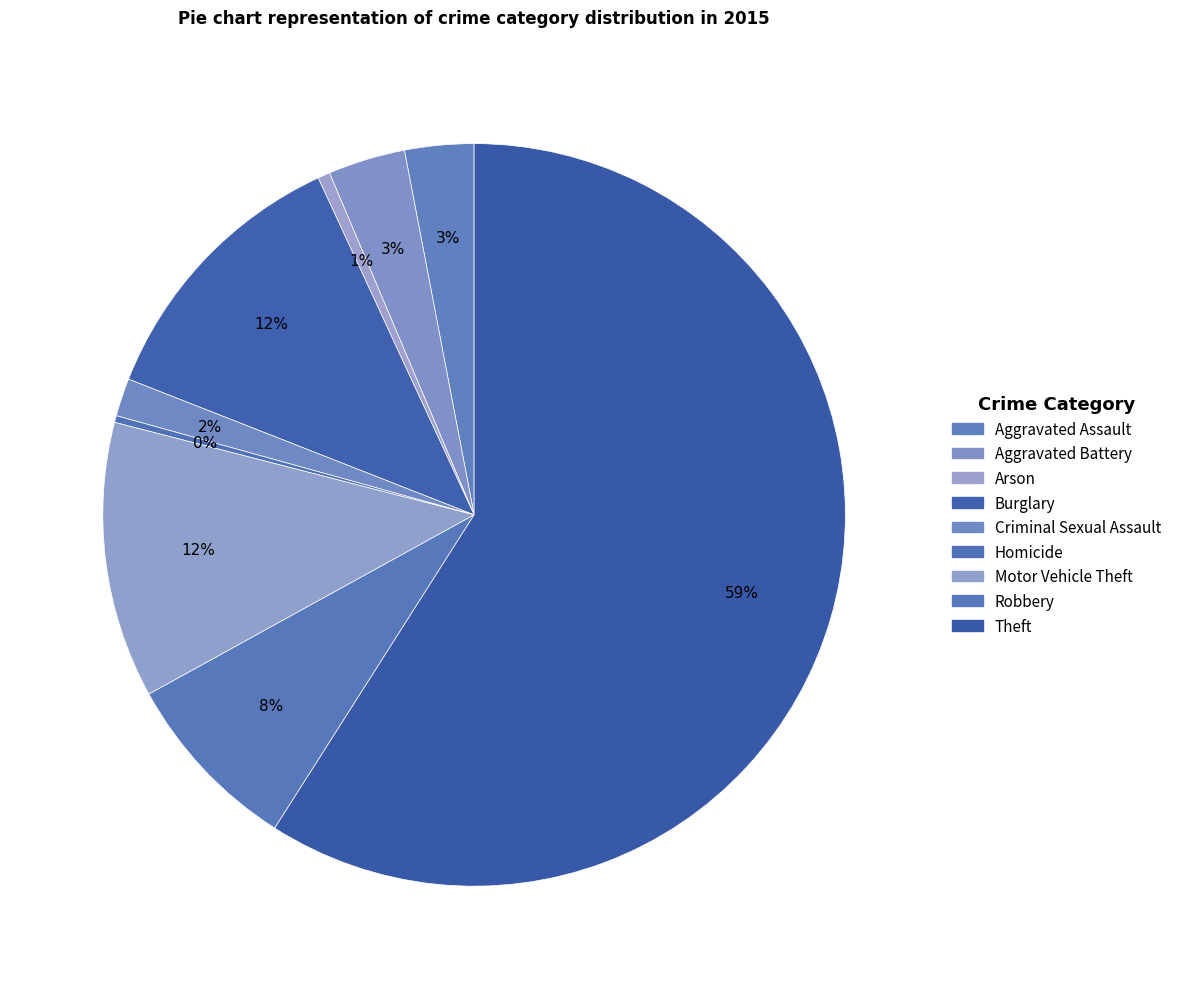

Rank the categories by value from highest to lowest.

Theft, Burglary, Motor Vehicle Theft, Robbery, Aggravated Battery, Aggravated Assault, Criminal Sexual Assault, Arson, Homicide